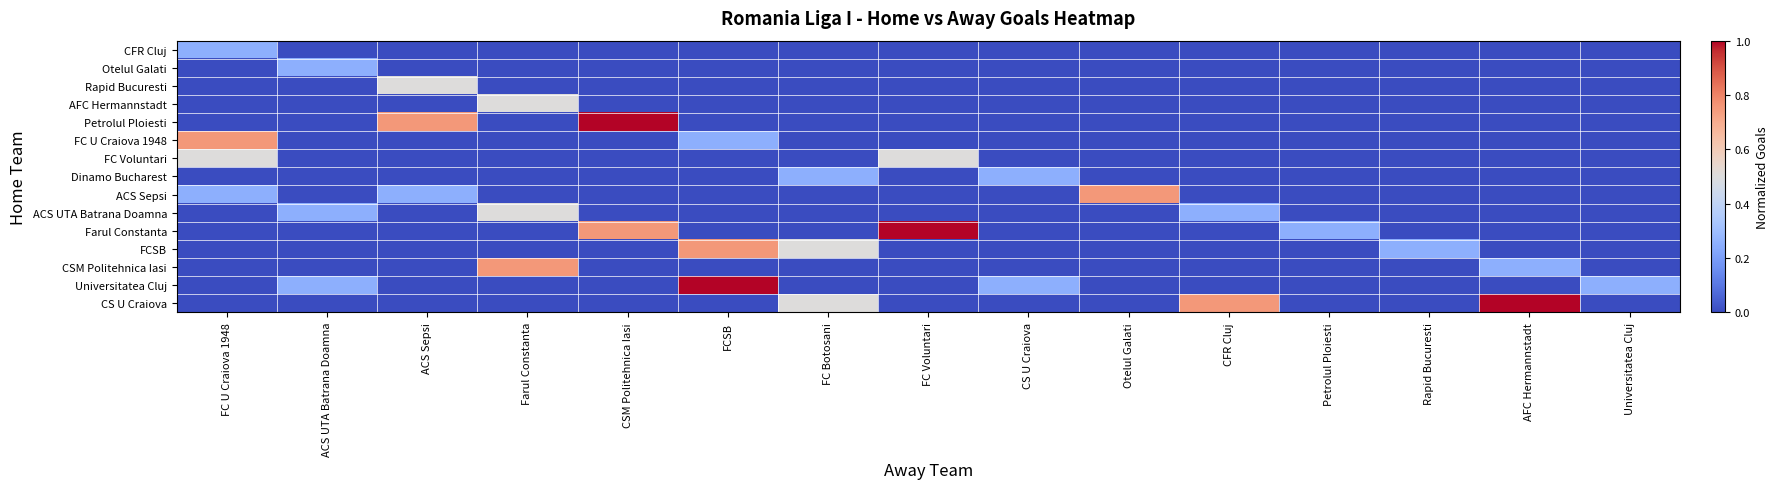

What is the difference between the highest and lowest values at AFC Hermannstadt?

1.0